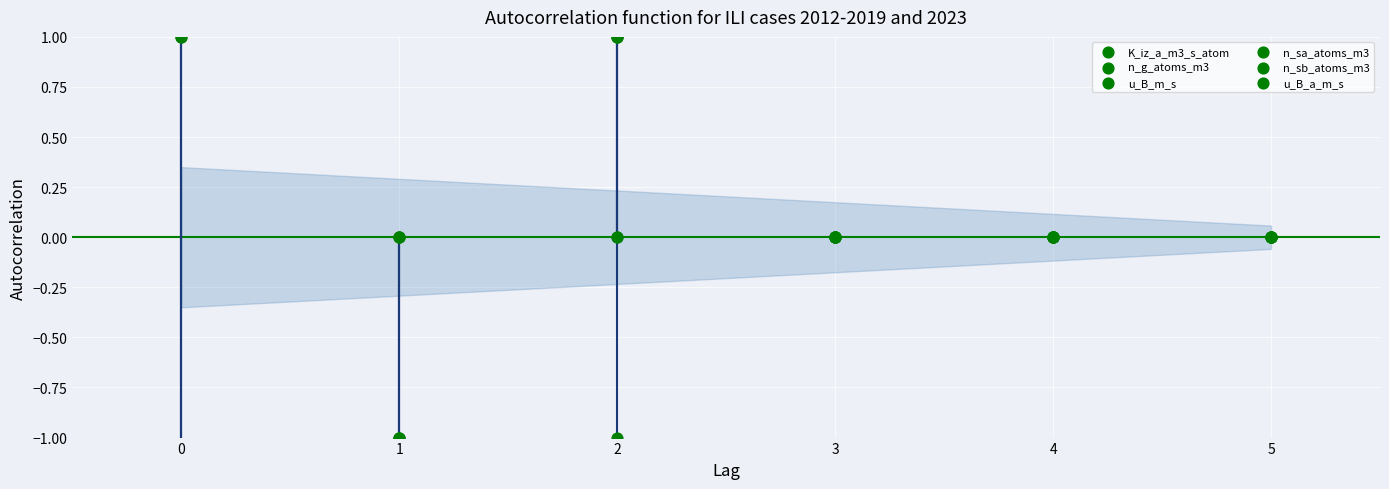

Which series has the largest Y range (max minus min)?

K_iz_a_m3_s_atom